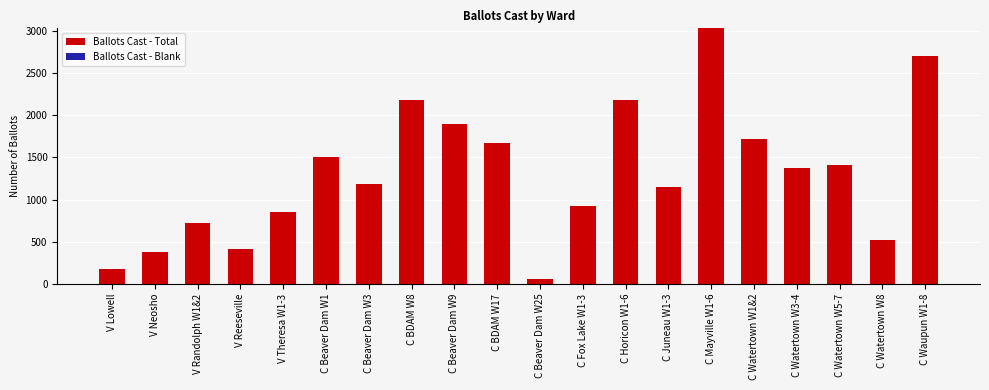

At which label does Ballots Cast - Total reach its peak?

C Mayville W1-6